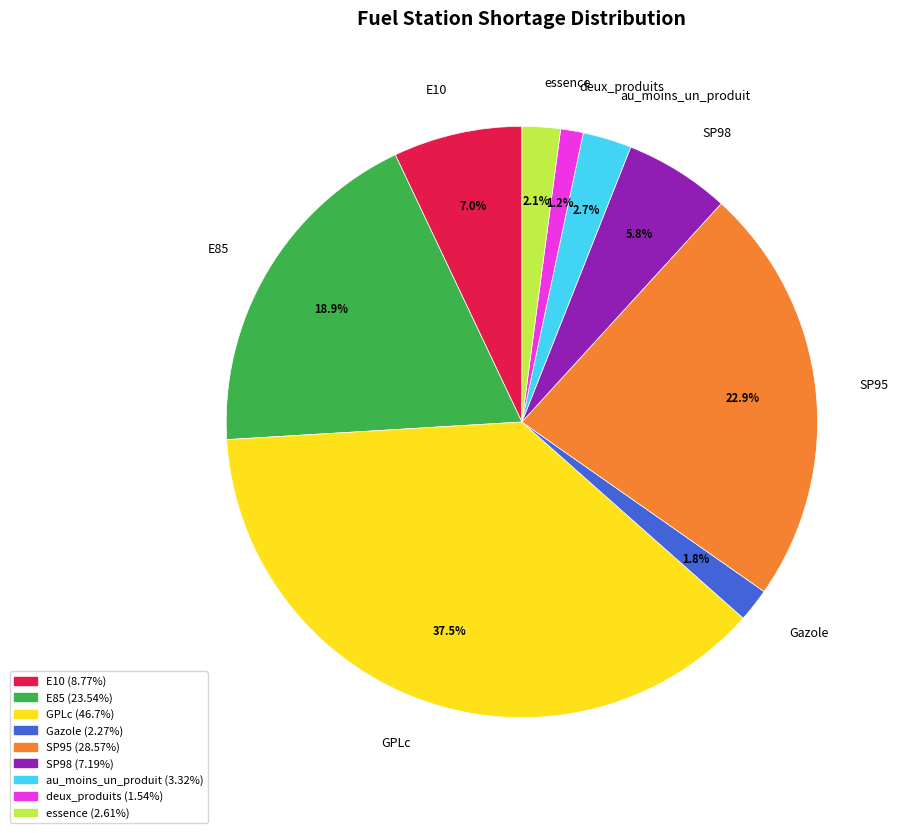

How many slices are in this pie chart?

9